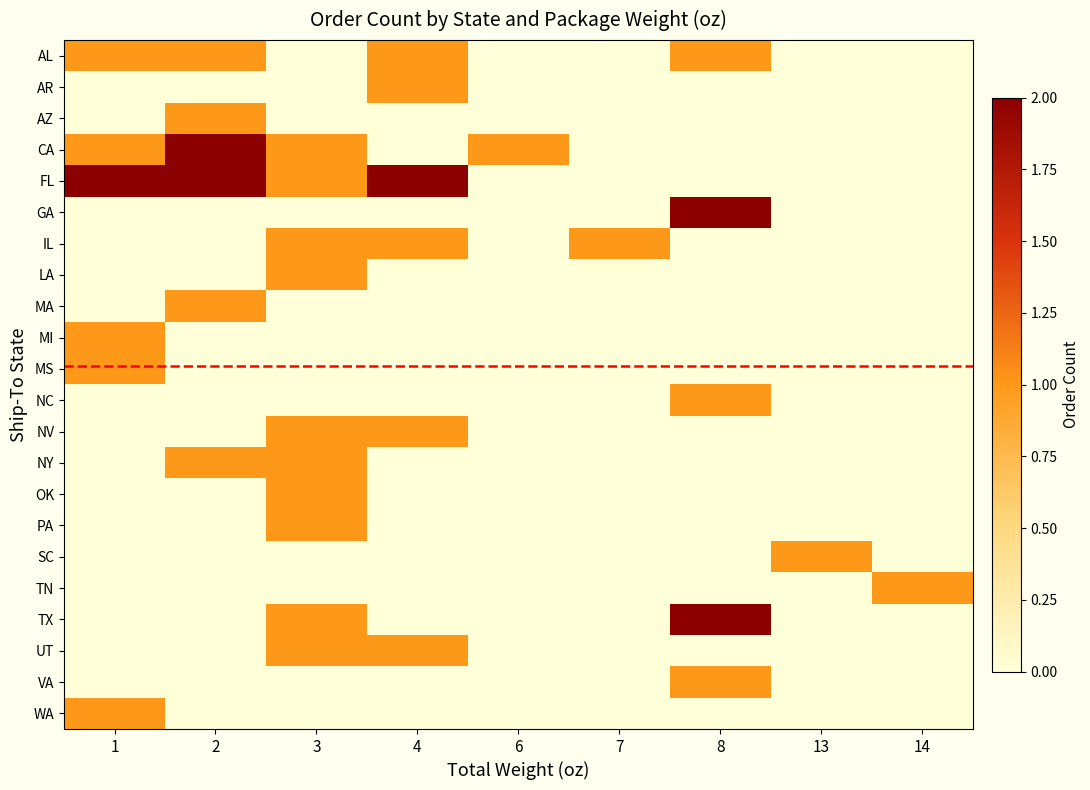

What is the difference between the maximum and minimum values in the UT series?

1